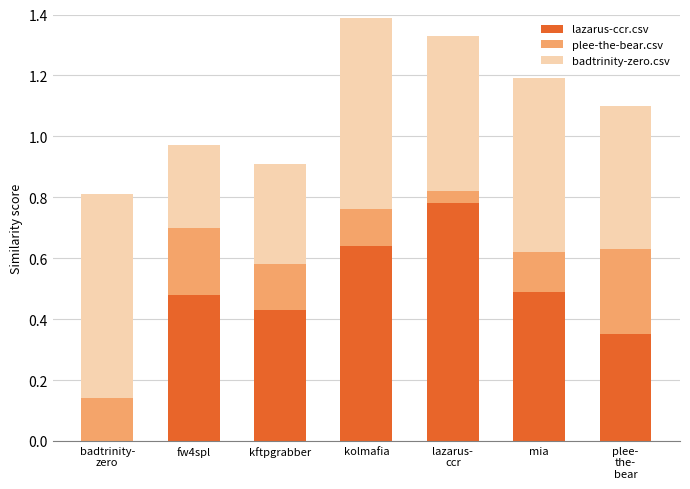

The lazarus-ccr.csv series shows 0.2 at mia. True or false?

False